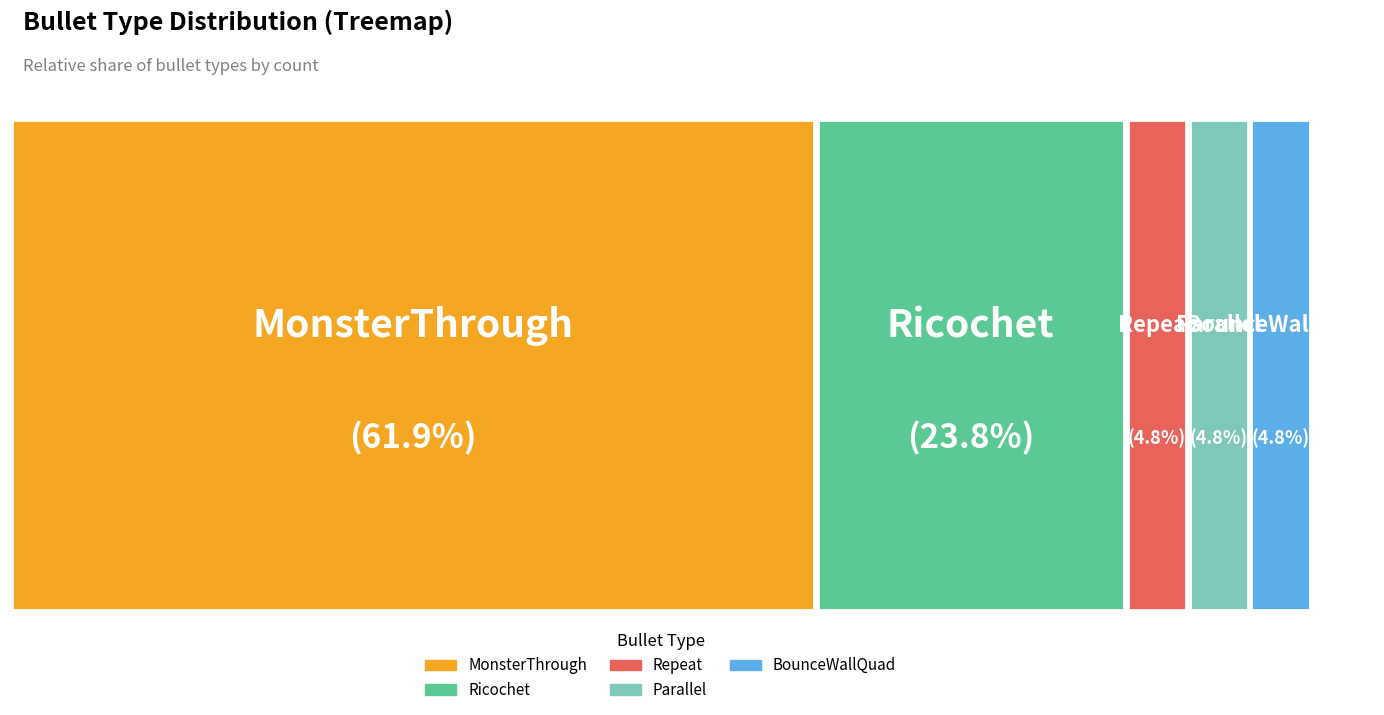

Do Repeat and Parallel together represent more than half of the pie?

No